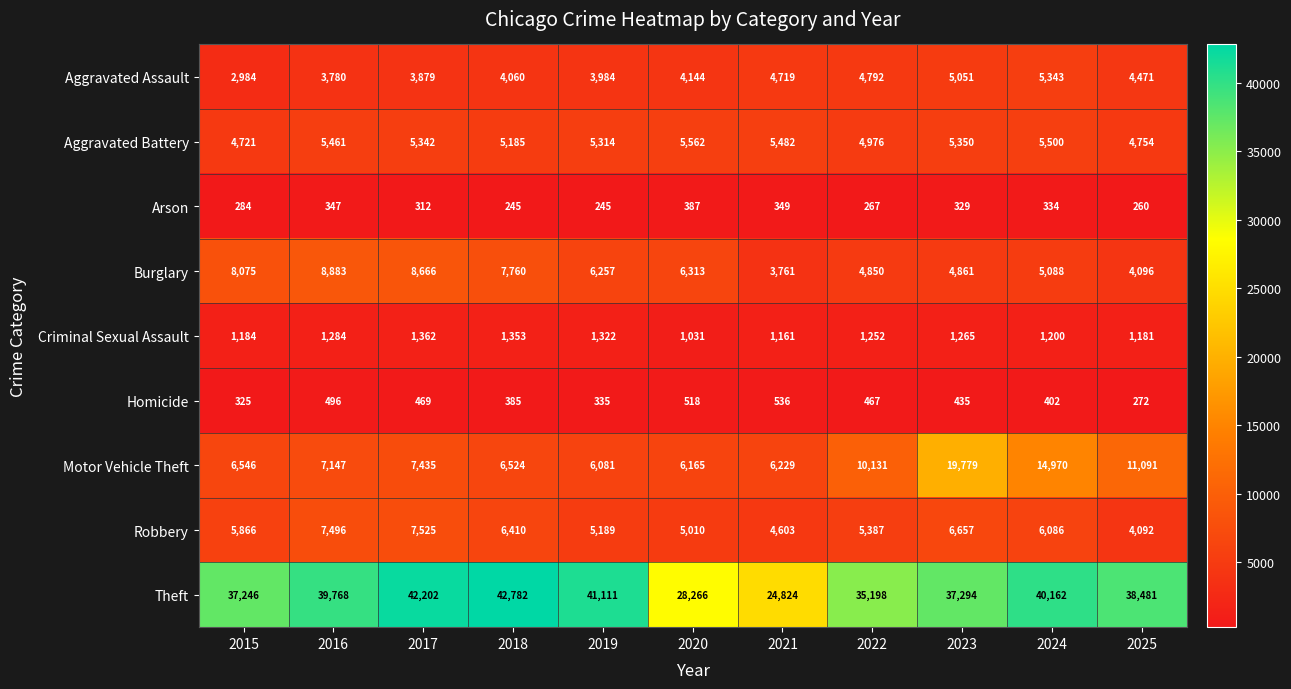

What is the difference between the maximum and minimum values in the Theft series?

17958